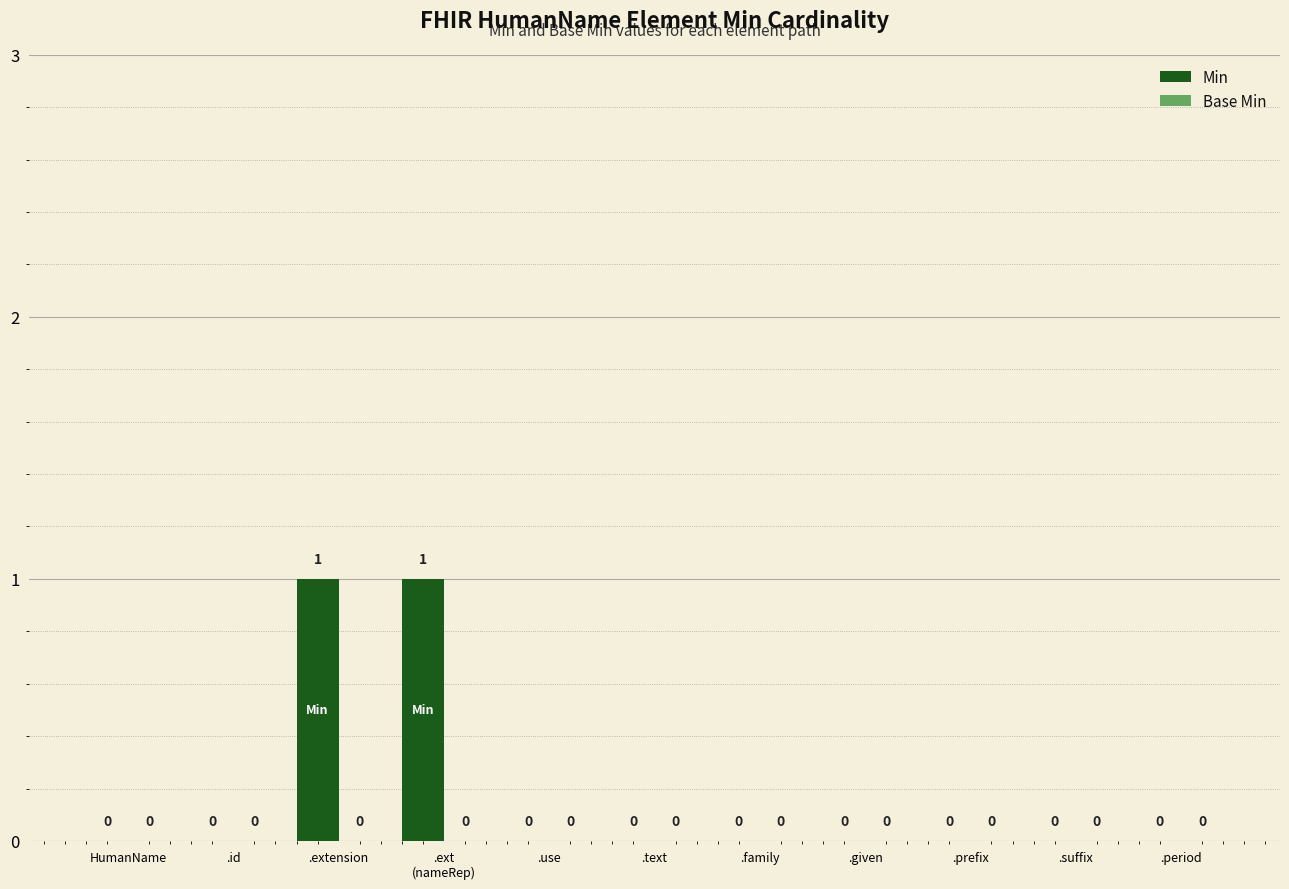

How many values are between 0 and 1?

11